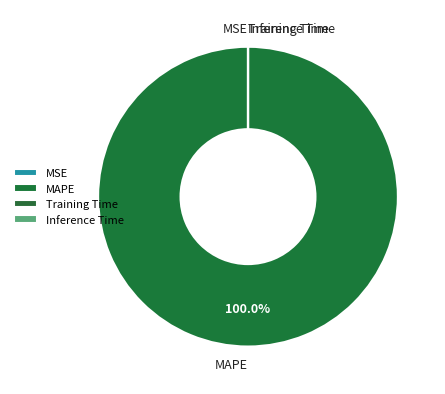

Which slice is the largest?

MAPE